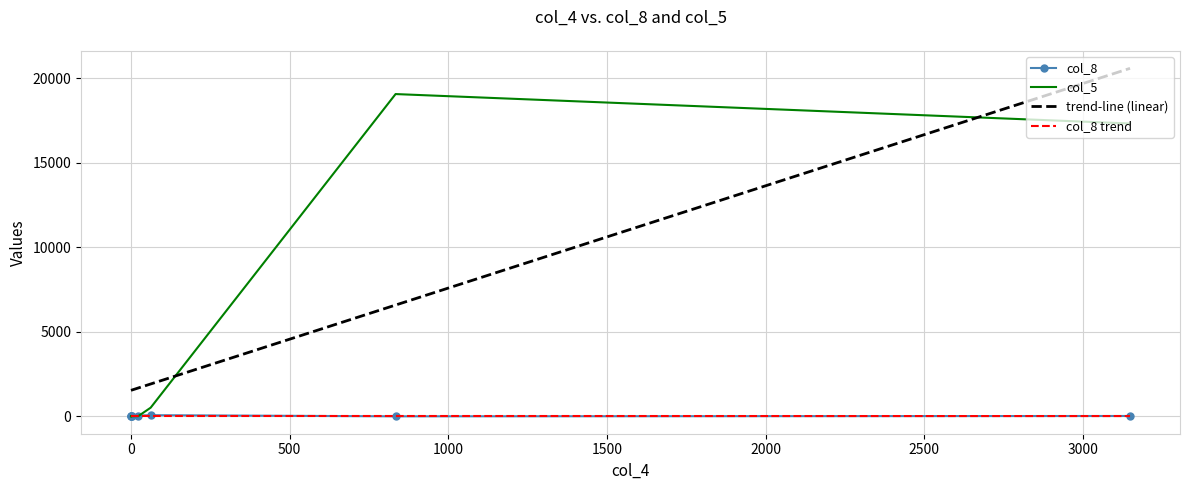

True or false: col_5 has a value of 1.3 at 0.

False